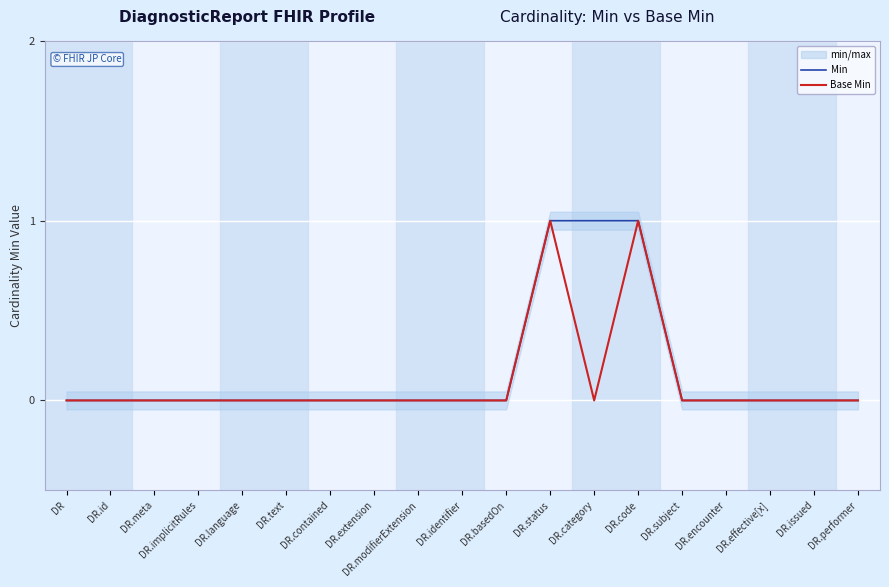

Is the value of Base Min at DR.performer greater than the value of Min at DR.contained?

No